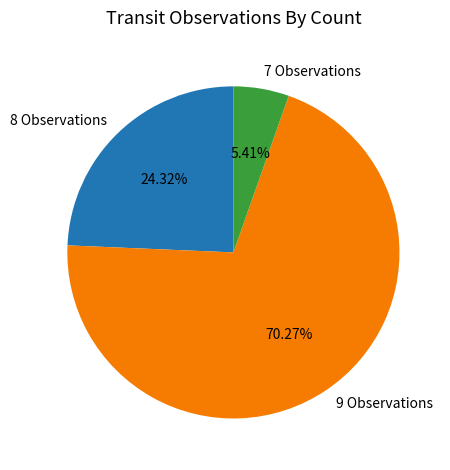

Is the sum of 9 Observations and 7 Observations greater than half?

Yes